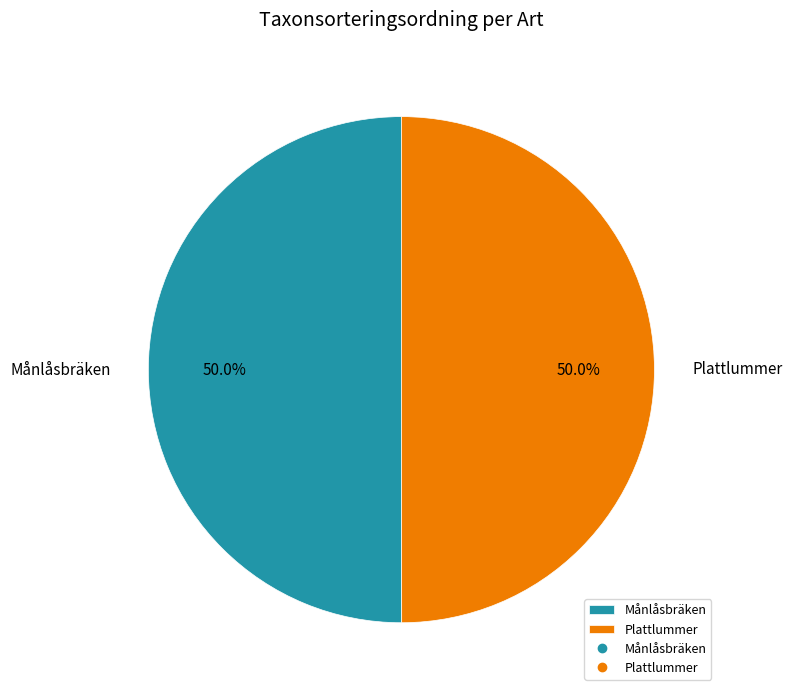

How much of the chart is everything except Plattlummer?

50.0%